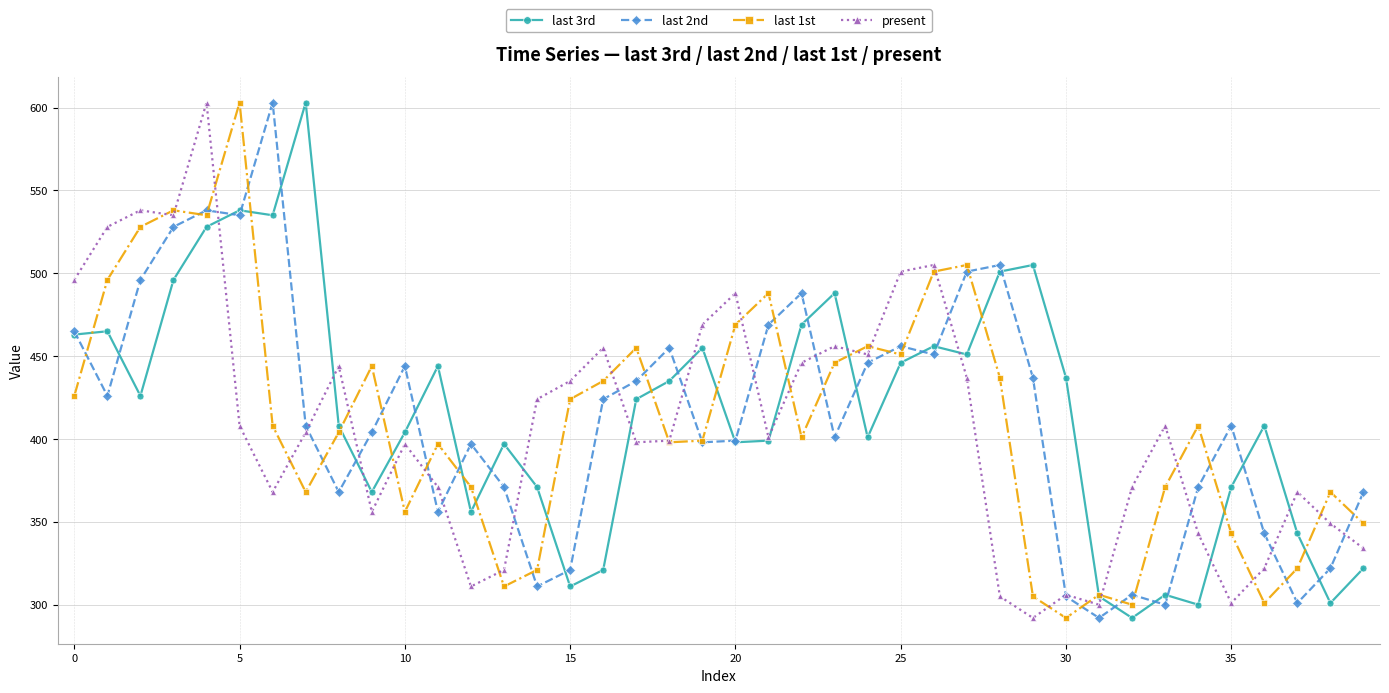

What is the value of the last 3rd point at the 17th from the left?

321